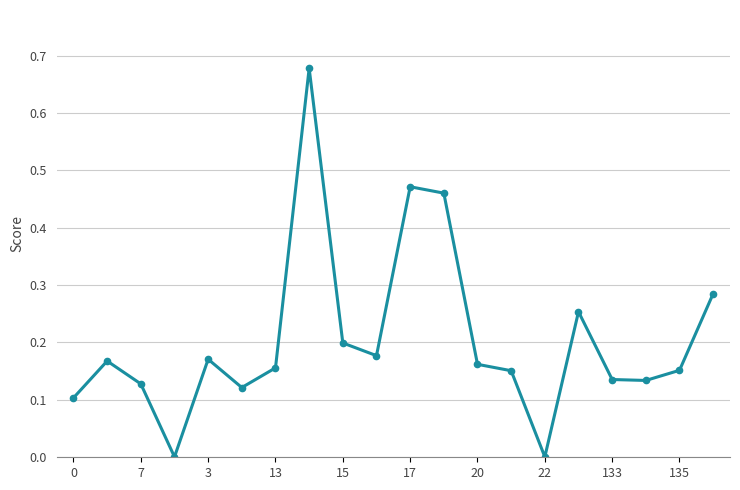

How many lines are shown in the chart?

1